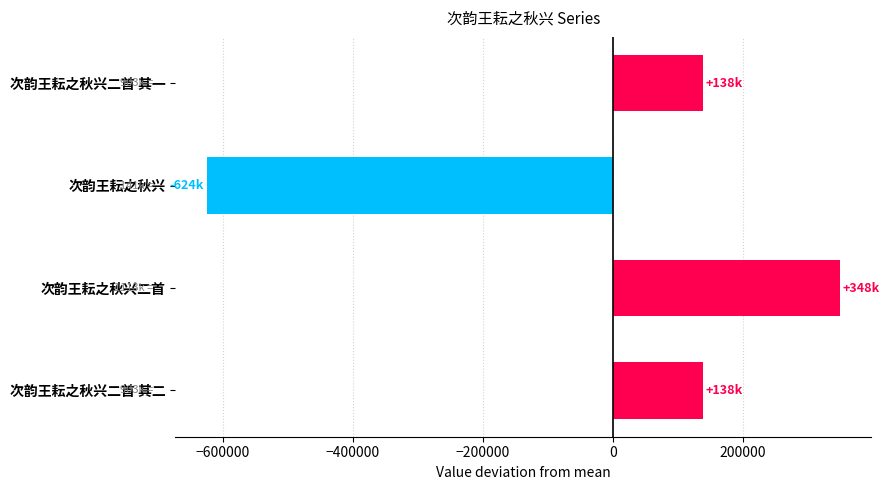

What is the difference between the second highest and minimum values?

762114.0